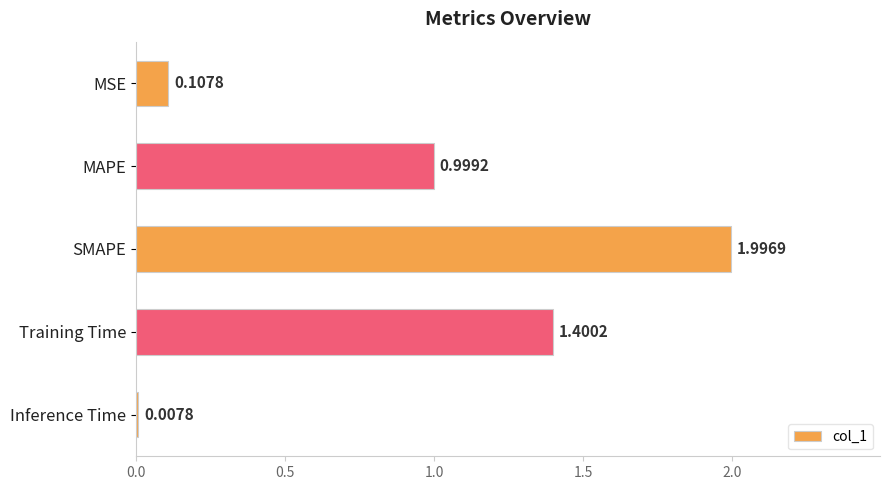

What is the label of the 2nd bar from the bottom?

Training Time